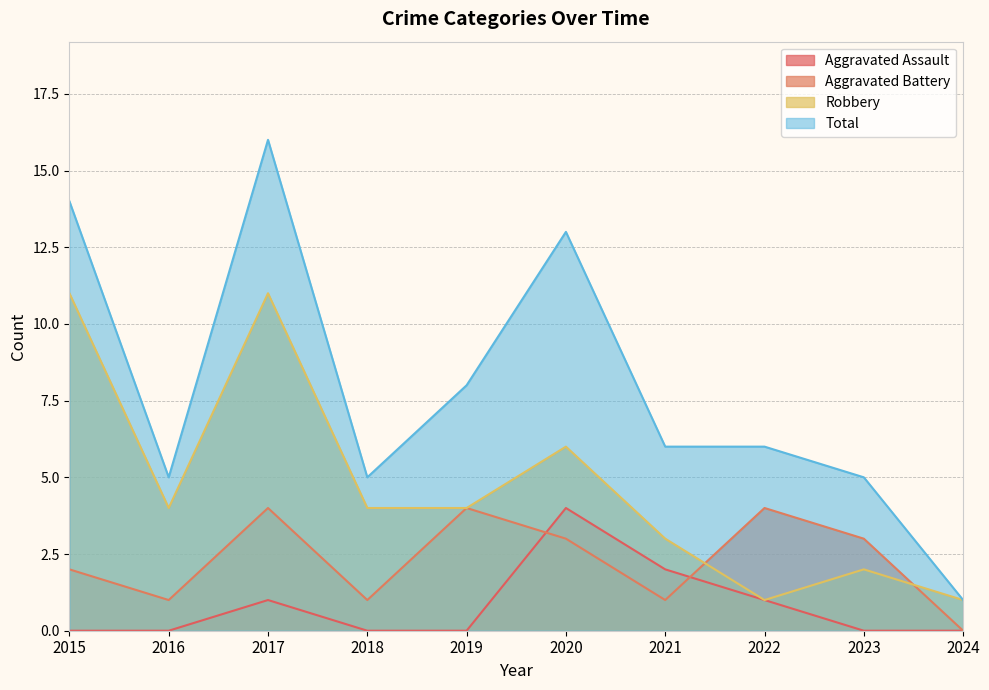

At which category is the sum across all series the highest?

2017